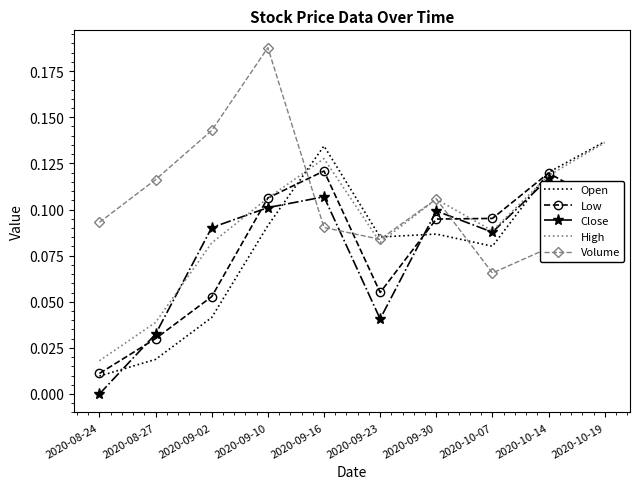

What position from the right is 2020-09-10?

7